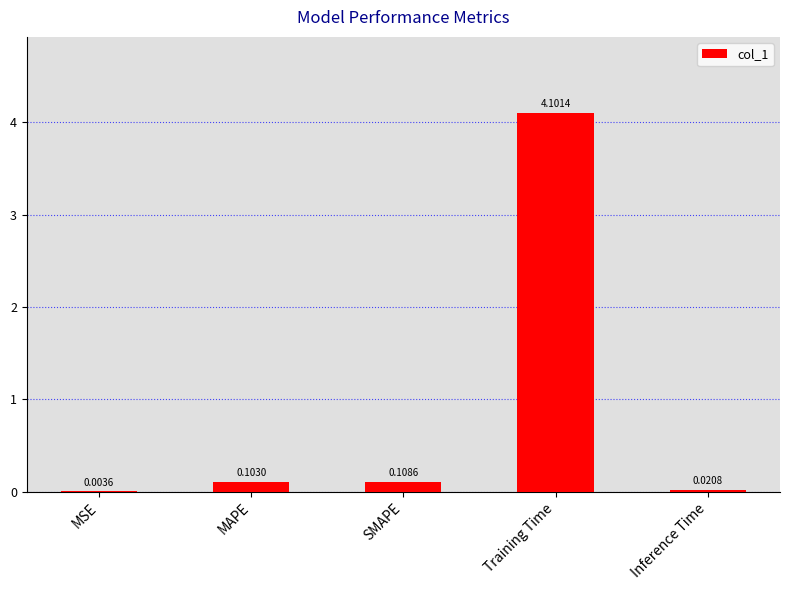

What is the sum of the values at Training Time and MSE?

4.1